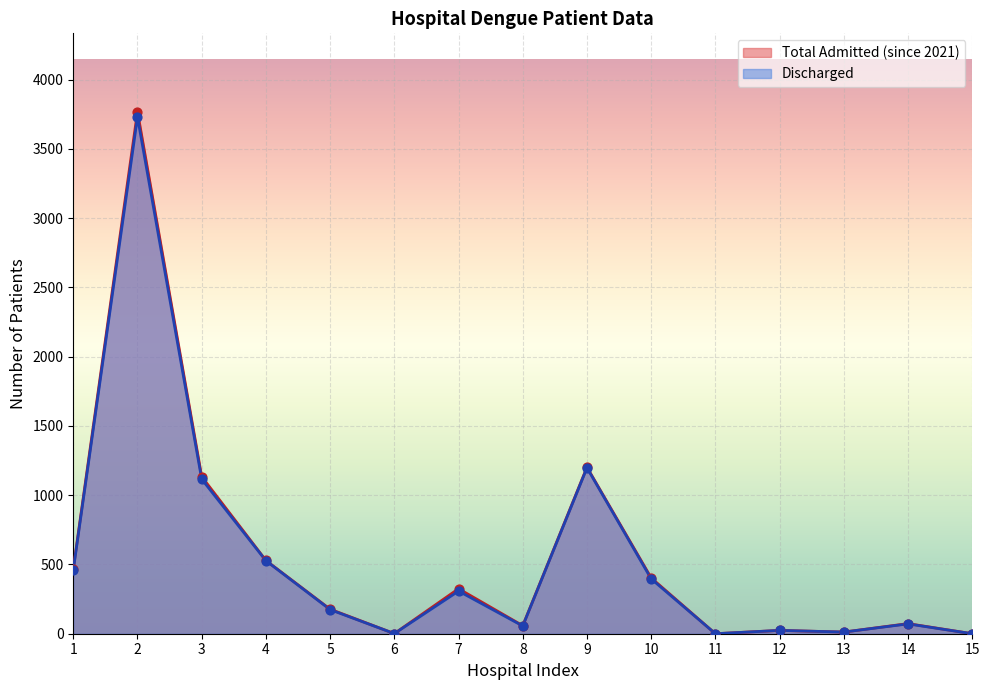

Is the value of Total Admitted (since 2021) at 6 greater than the value of Discharged at 4?

No